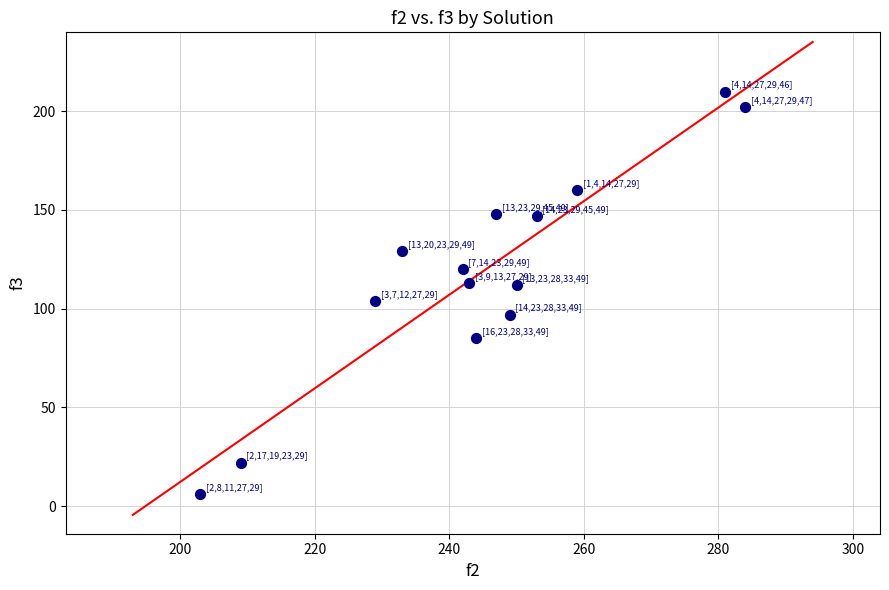

What is the range of Y values (max minus min)?

204